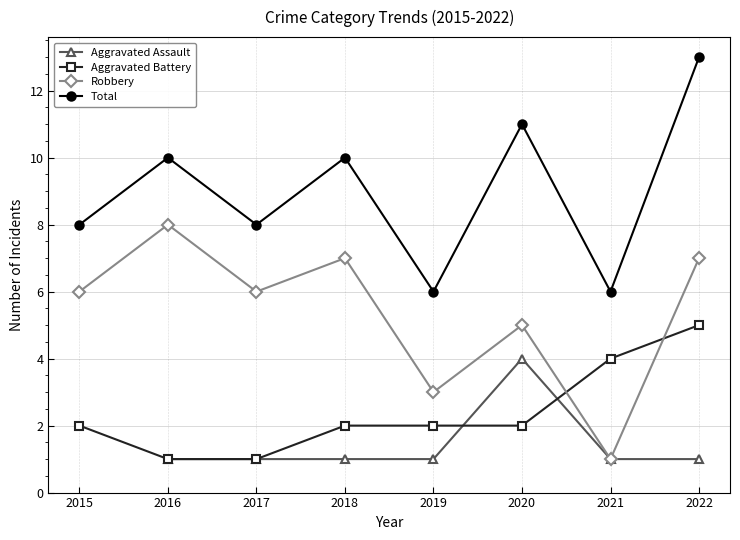

How many values in Aggravated Assault are above zero?

7